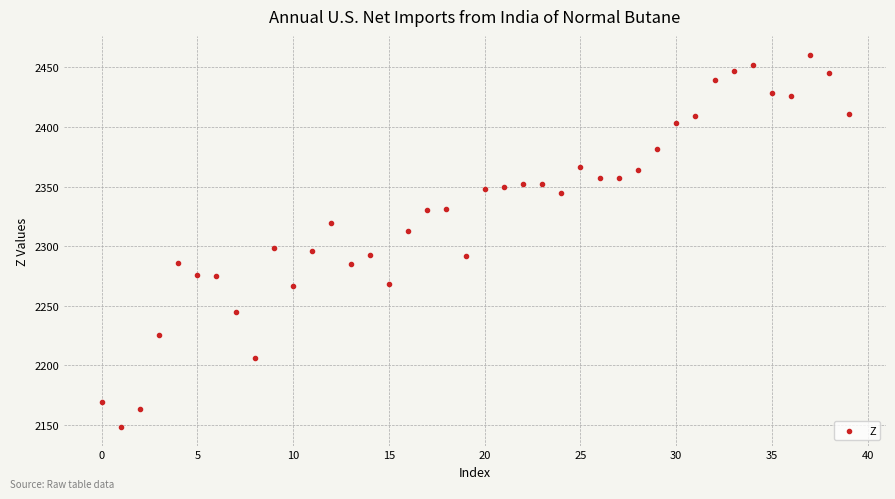

What is the range of Y values (max minus min)?

312.2